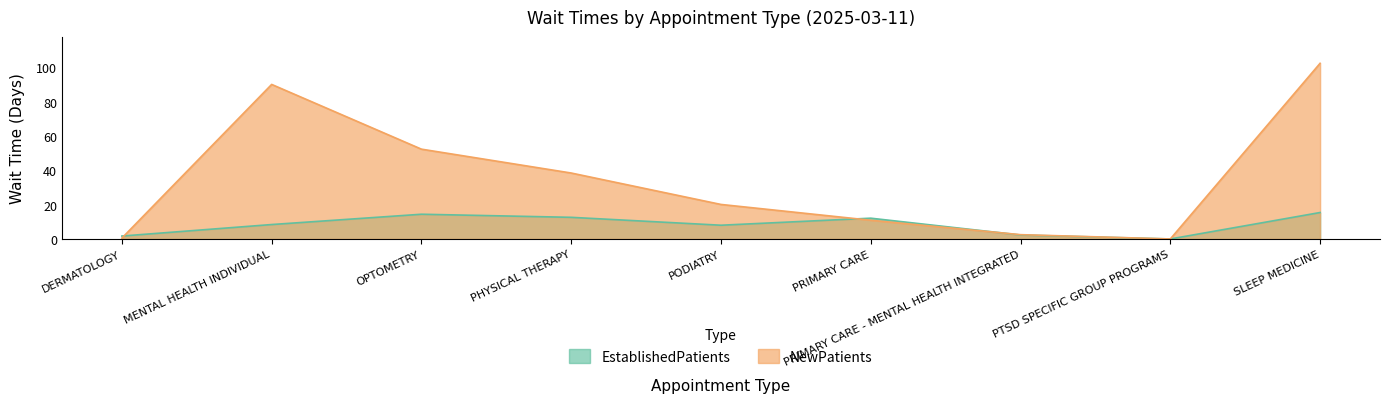

Reading left to right, what are all the values shown in this chart?

EstablishedPatients: 1.7	8.4	14.4	12.6	8.0	12.1	2.3	0.0	15.4
NewPatients: 0.5	90.0	52.3	38.4	20.1	10.9	2.5	0.0	102.3